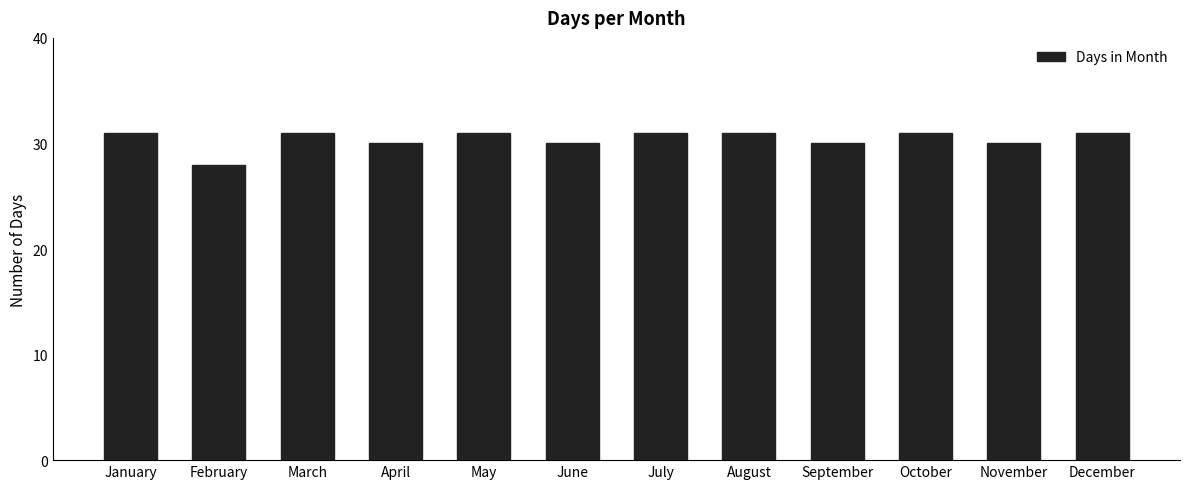

Between June and August, which is larger?

August